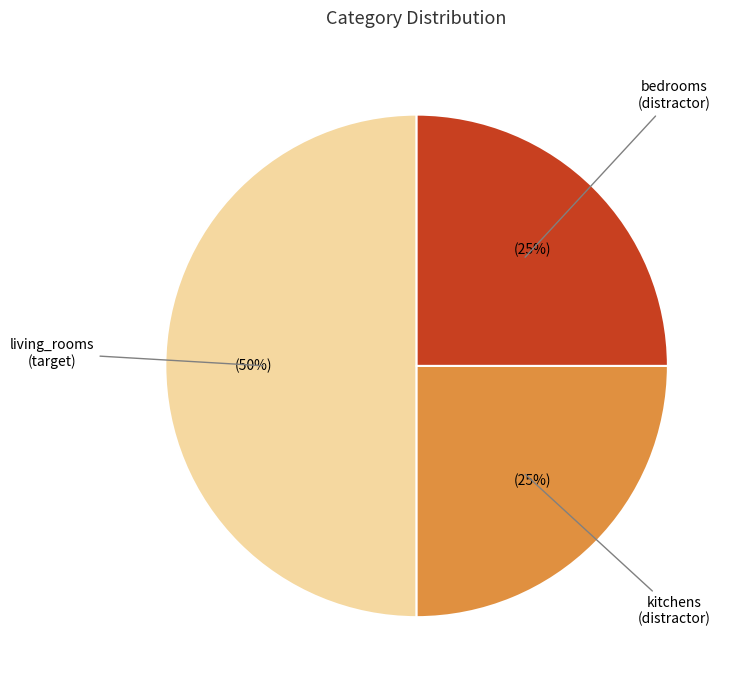

To the nearest percent, what is the difference between the largest and smallest slice percentages?

25%